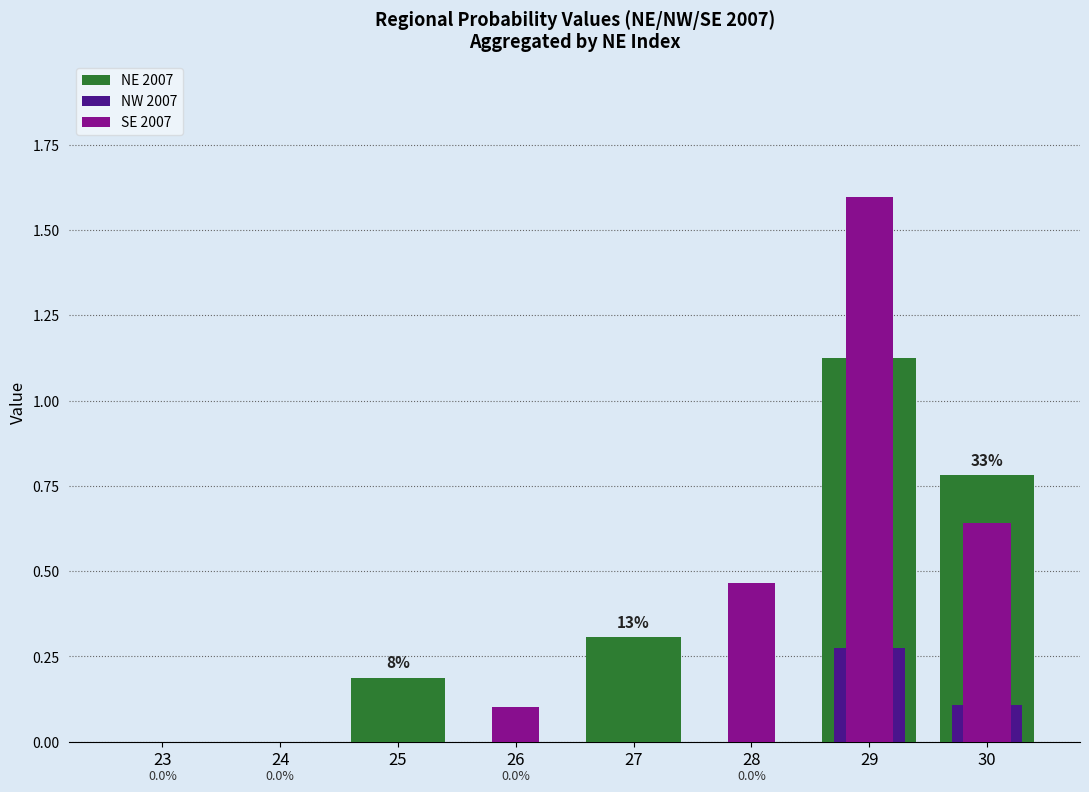

Reading right to left, extract all data points from this chart.

NE 2007: 30=0.8	29=1.1	28=0.0	27=0.3	26=0.0	25=0.2	24=0.0	23=0.0
NW 2007: 30=0.1	29=0.3	28=0.0	27=0.0	26=0.0	25=0.0	24=0.0	23=0.0
SE 2007: 30=0.6	29=1.6	28=0.5	27=0.0	26=0.1	25=0.0	24=0.0	23=0.0